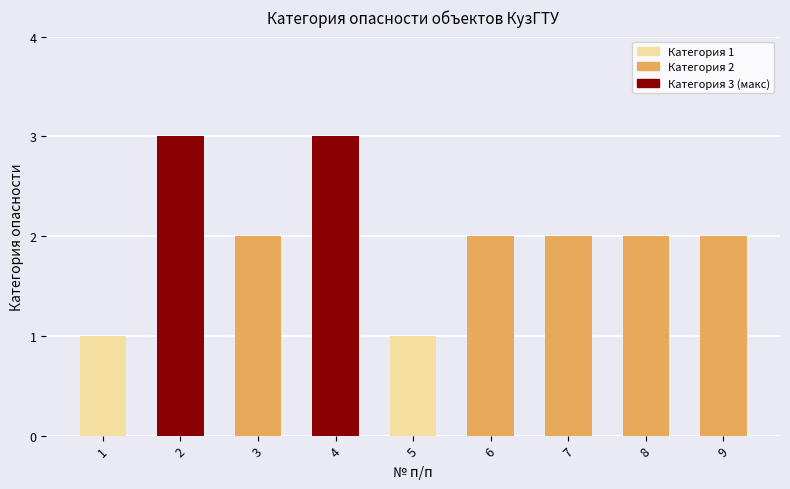

What is the sum of the values at 9 and 5?

3